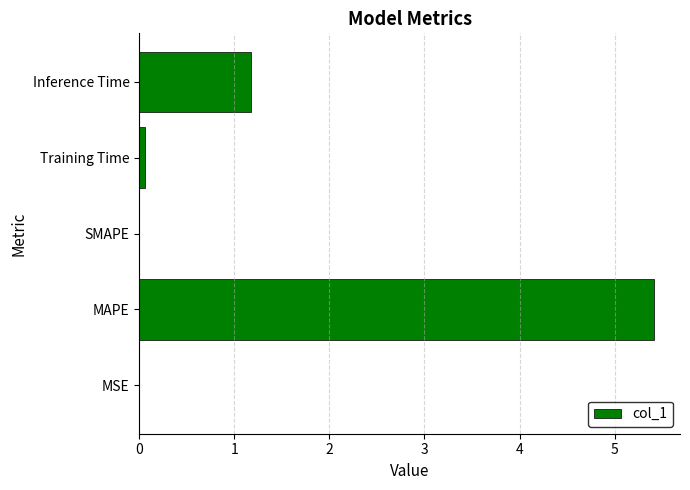

Which has a higher value, Training Time or MAPE?

MAPE